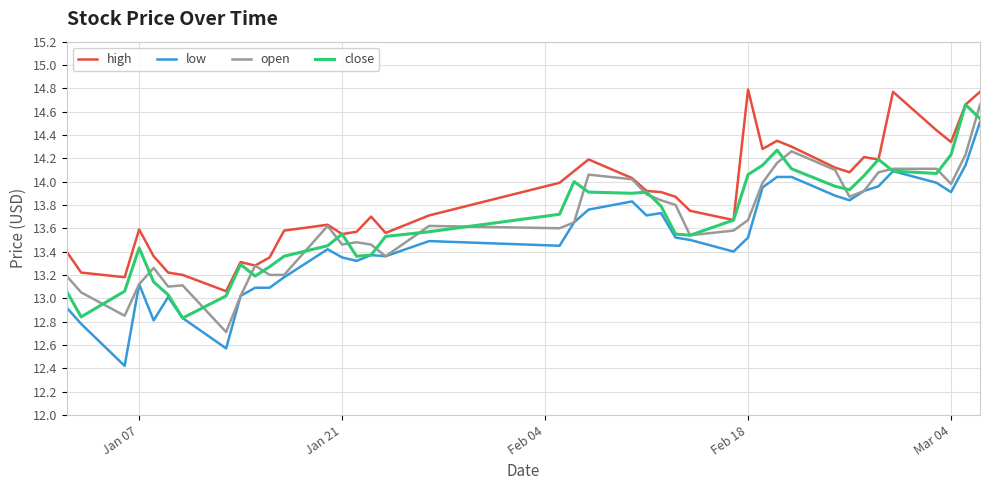

True or false: low and high cross at least once.

False